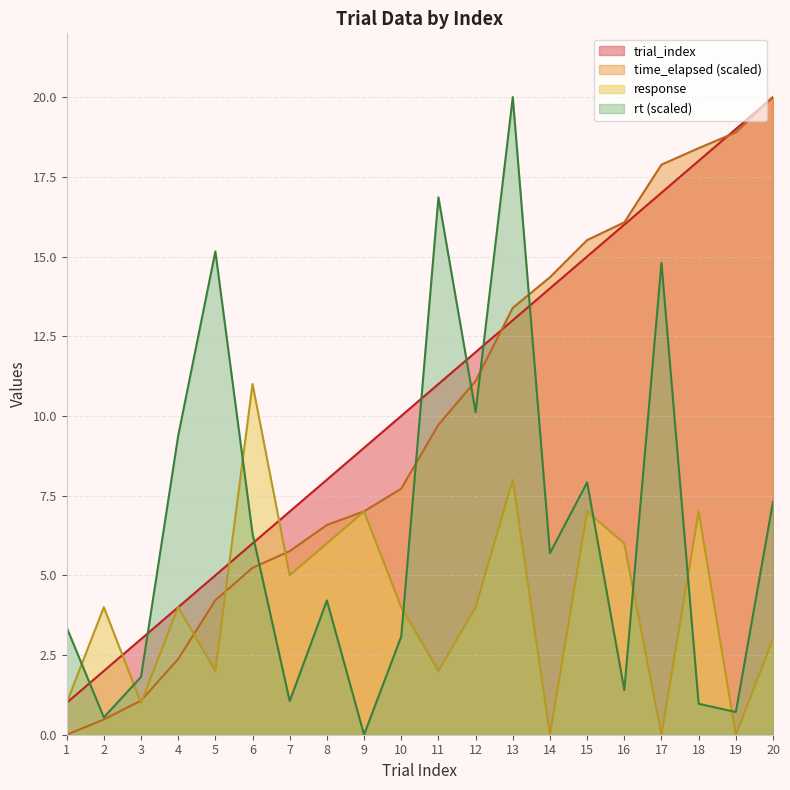

How many interior local valleys does the response series have?

7